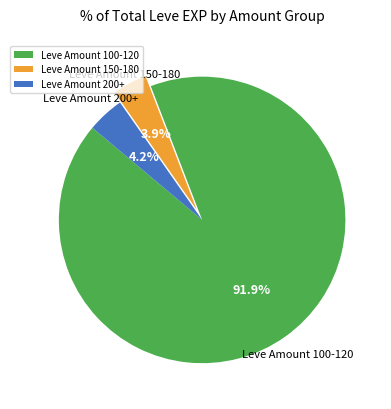

What portion of the pie excludes Leve Amount 200+?

95.8%